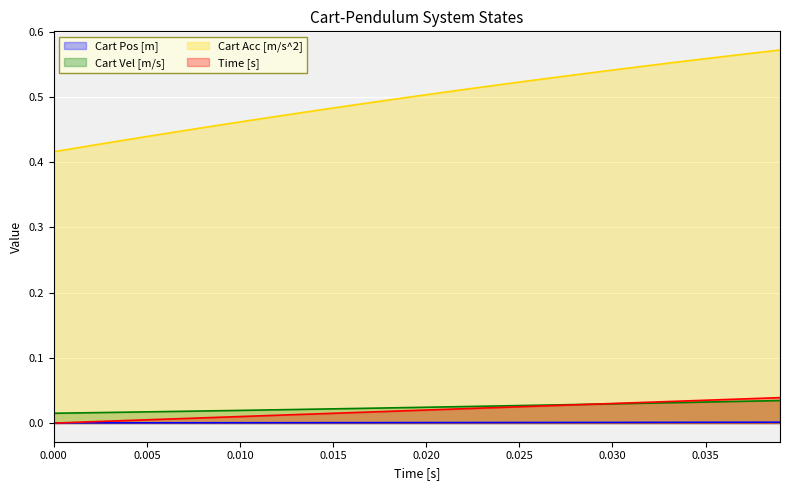

What is the lowest value of the Cart Acc [m/s^2] series?

0.4